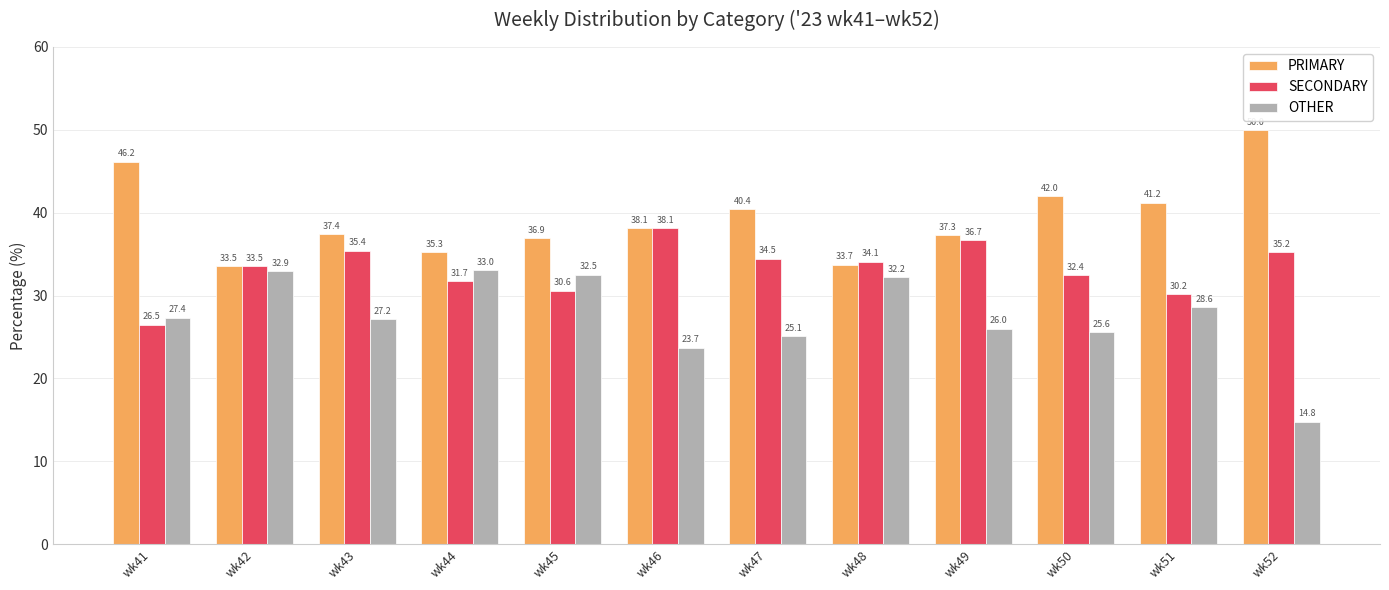

Rank the categories by OTHER value from lowest to highest.

wk52, wk46, wk47, wk50, wk49, wk43, wk41, wk51, wk48, wk45, wk42, wk44